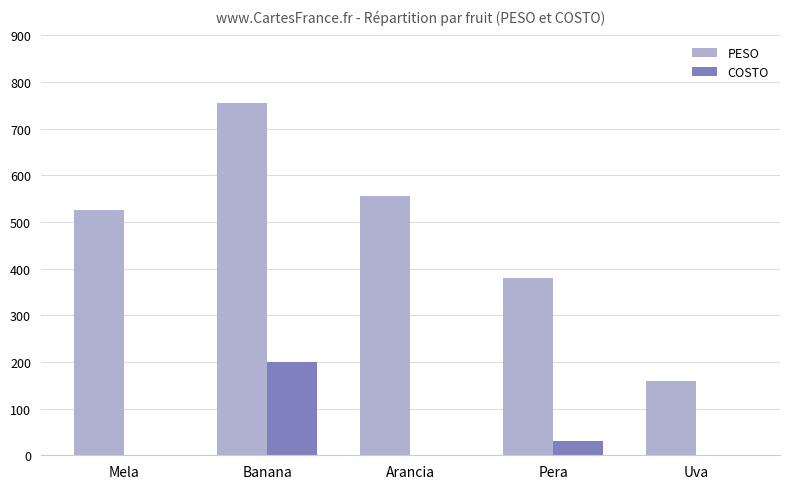

What is the sum of the COSTO values at Banana and Uva?

200